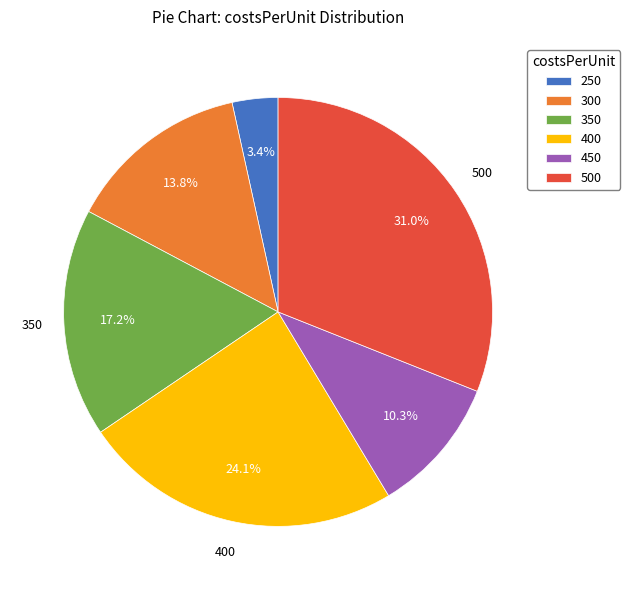

What percentage do 250 and 400 together represent?

27.6%